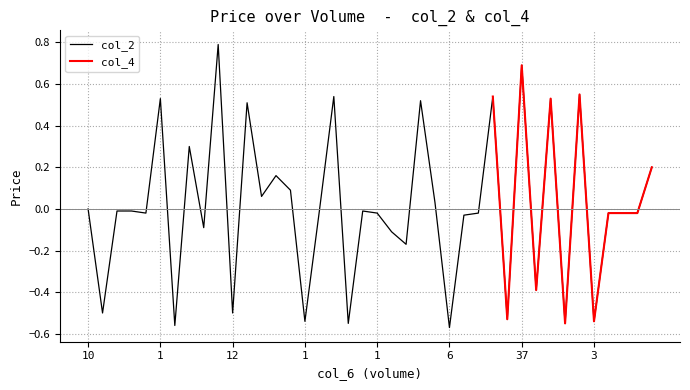

Is this an area chart (filled region under the line)?

No